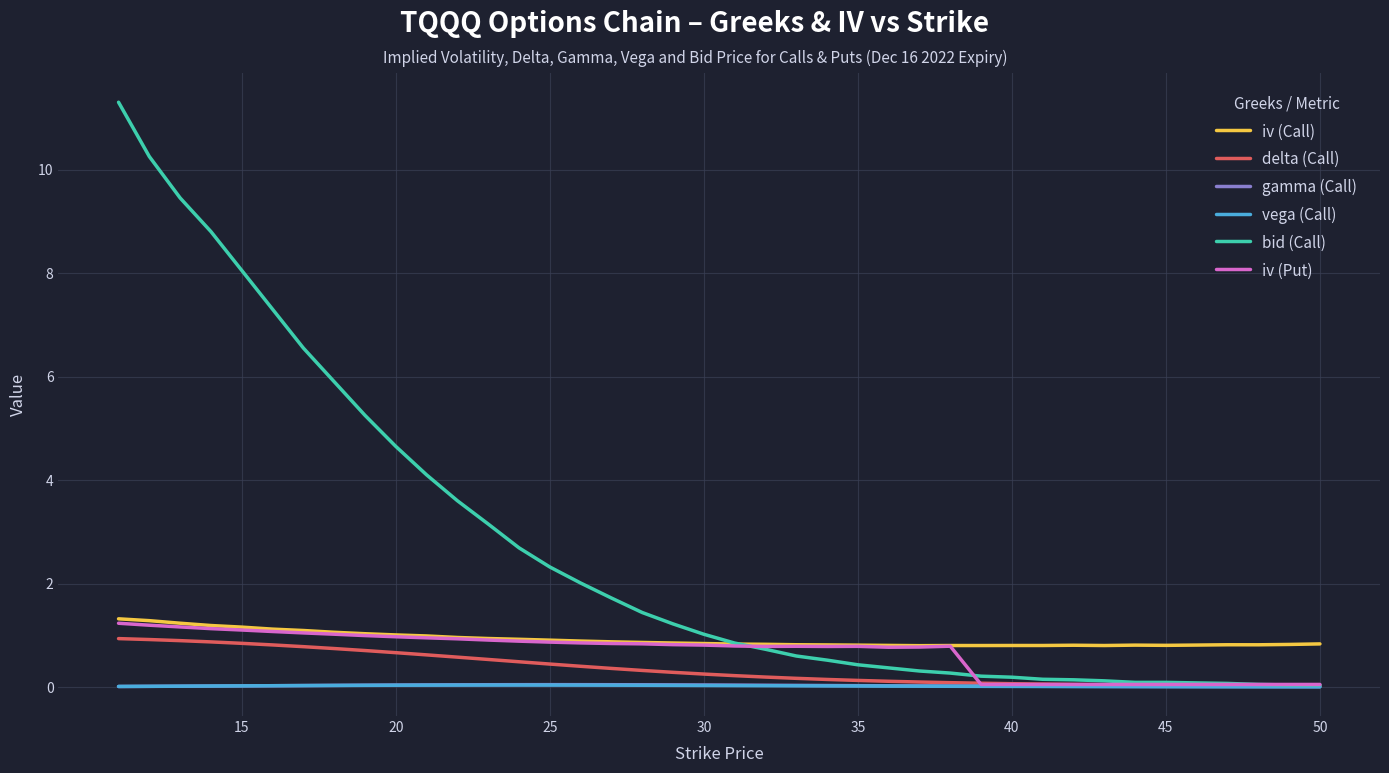

How many intersections are there between vega (Call) and gamma (Call)?

1